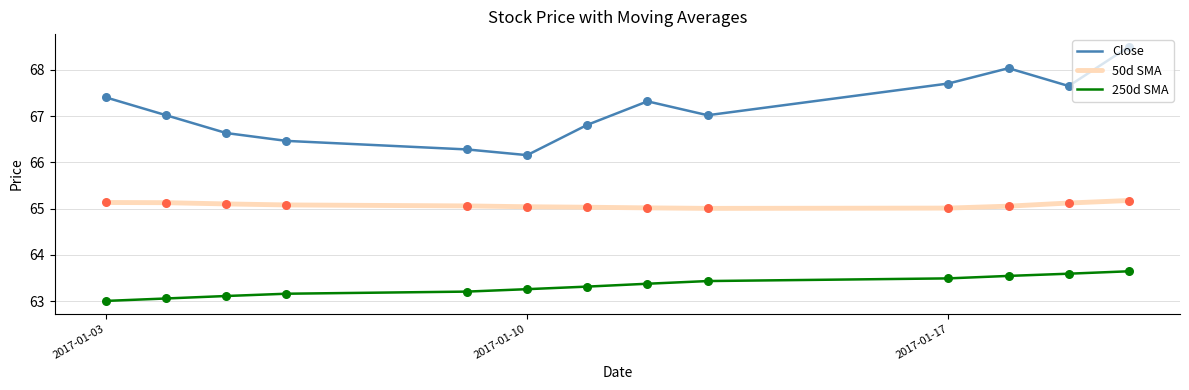

At how many categories does at least one series exceed 65?

13